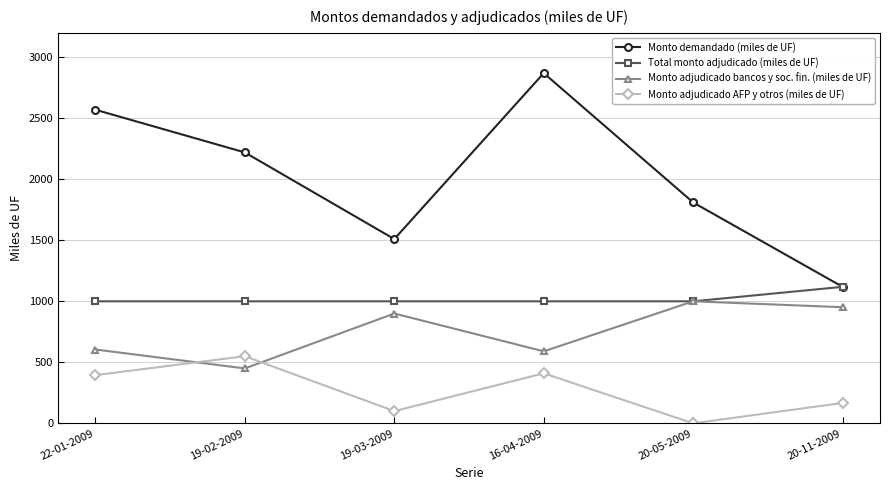

What are all the series names shown in the legend?

Monto demandado (miles de UF), Total monto adjudicado (miles de UF), Monto adjudicado bancos y soc. fin. (miles de UF), Monto adjudicado AFP y otros (miles de UF)